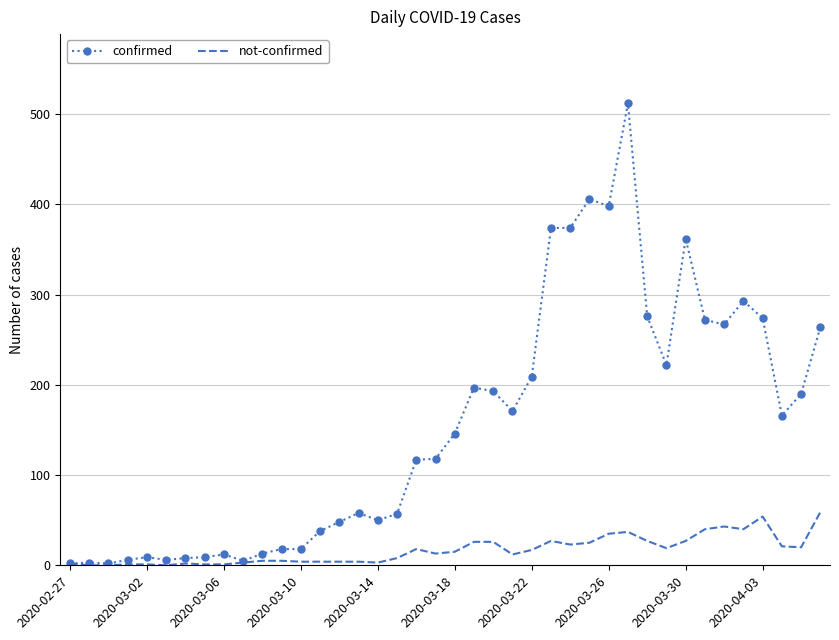

What is the maximum value shown in the chart?

512